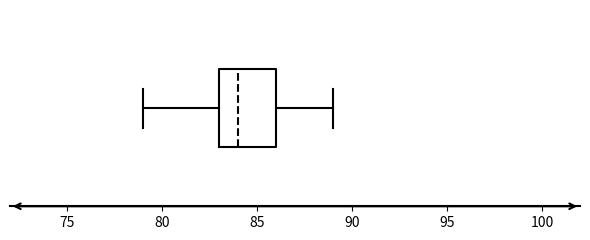

Transcribe this box plot: give where the median line is, the range the box spans, and where the two whiskers end, as read against the x-axis. The values are not printed on the chart, so give them approximately, as read against the axis.

median 84, box 83 to 86, whiskers 79 to 89